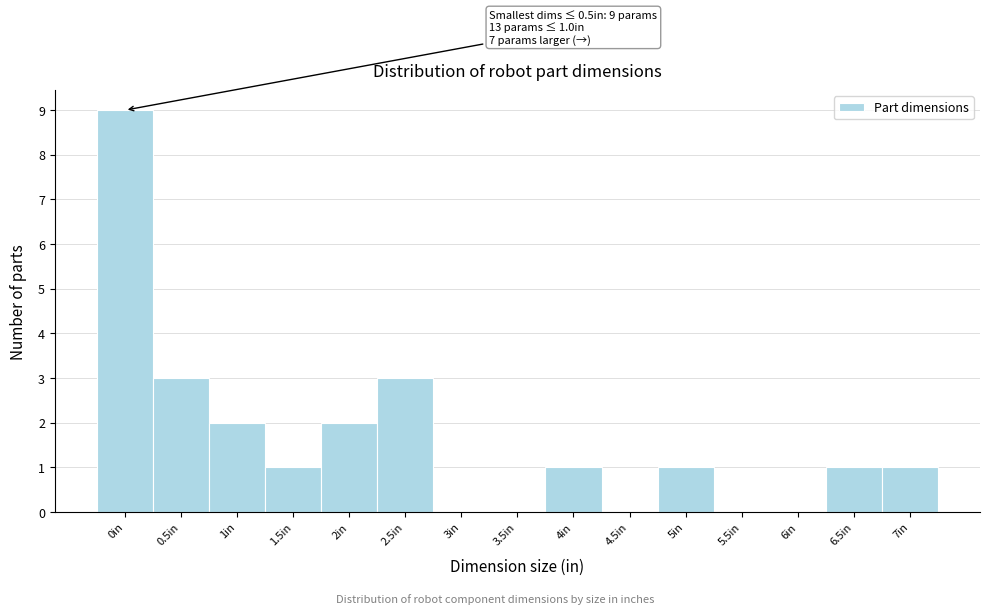

Reading right to left, extract all data points from this chart.

7in=1	6.5in=1	6in=0	5.5in=0	5in=1	4.5in=0	4in=1	3.5in=0	3in=0	2.5in=3	2in=2	1.5in=1	1in=2	0.5in=3	0in=9